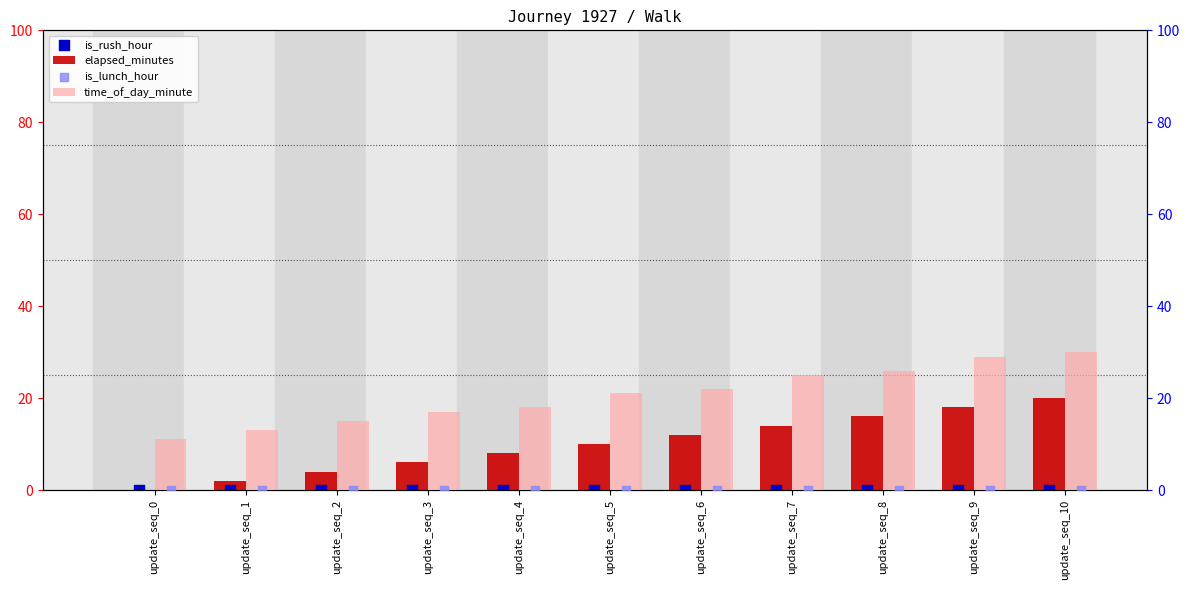

Which series has the largest total across all categories?

time_of_day_minute